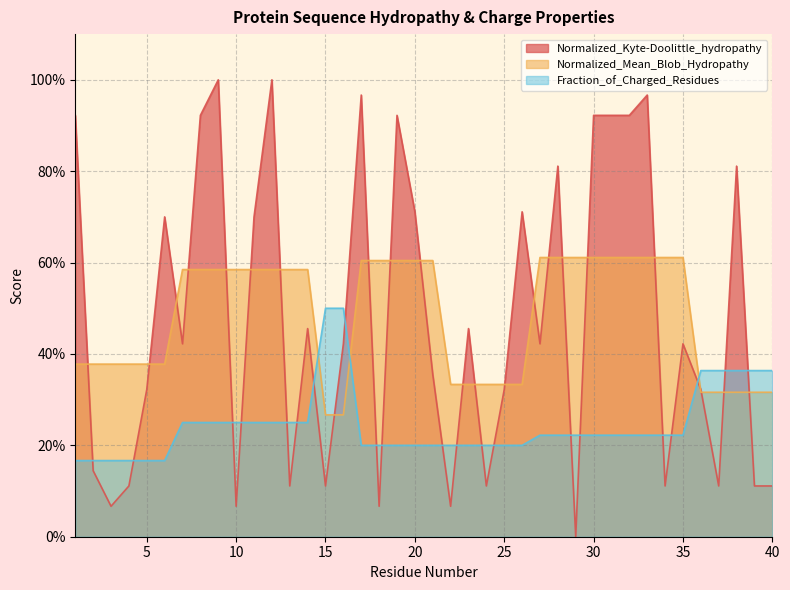

Reading left to right, transcribe all the data shown in this chart.

Normalized_Kyte-Doolittle_hydropathy: 1=0.9	2=0.1	3=0.1	4=0.1	5=0.3	6=0.7	7=0.4	8=0.9	9=1.0	10=0.1	11=0.7	12=1.0	13=0.1	14=0.5	15=0.1	16=0.4	17=1.0	18=0.1	19=0.9	20=0.7	21=0.4	22=0.1	23=0.5	24=0.1	25=0.3	26=0.7	27=0.4	28=0.8	29=0.0	30=0.9	31=0.9	32=0.9	33=1.0	34=0.1	35=0.4	36=0.3	37=0.1	38=0.8	39=0.1	40=0.1
Normalized_Mean_Blob_Hydropathy: 1=0.4	2=0.4	3=0.4	4=0.4	5=0.4	6=0.4	7=0.6	8=0.6	9=0.6	10=0.6	11=0.6	12=0.6	13=0.6	14=0.6	15=0.3	16=0.3	17=0.6	18=0.6	19=0.6	20=0.6	21=0.6	22=0.3	23=0.3	24=0.3	25=0.3	26=0.3	27=0.6	28=0.6	29=0.6	30=0.6	31=0.6	32=0.6	33=0.6	34=0.6	35=0.6	36=0.3	37=0.3	38=0.3	39=0.3	40=0.3
Fraction_of_Charged_Residues: 1=0.2	2=0.2	3=0.2	4=0.2	5=0.2	6=0.2	7=0.2	8=0.2	9=0.2	10=0.2	11=0.2	12=0.2	13=0.2	14=0.2	15=0.5	16=0.5	17=0.2	18=0.2	19=0.2	20=0.2	21=0.2	22=0.2	23=0.2	24=0.2	25=0.2	26=0.2	27=0.2	28=0.2	29=0.2	30=0.2	31=0.2	32=0.2	33=0.2	34=0.2	35=0.2	36=0.4	37=0.4	38=0.4	39=0.4	40=0.4